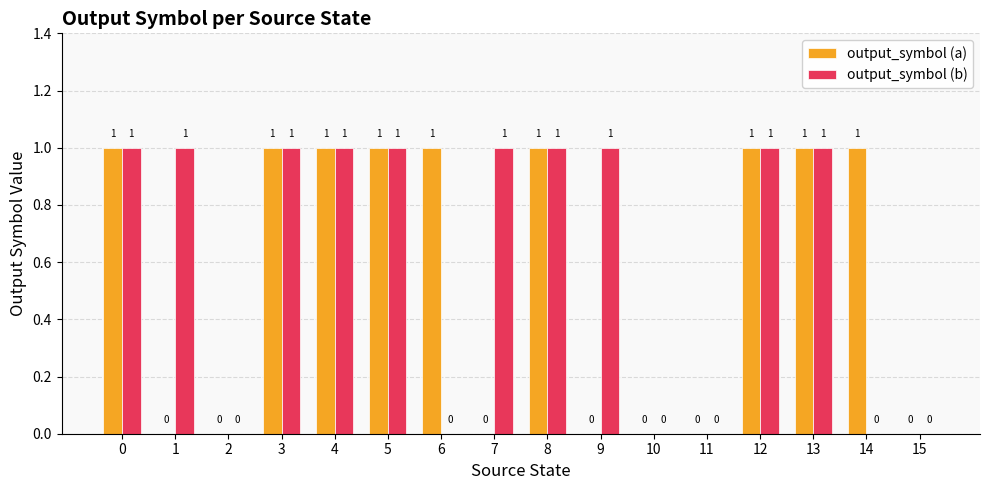

How many values in output_symbol (a) are above zero?

9